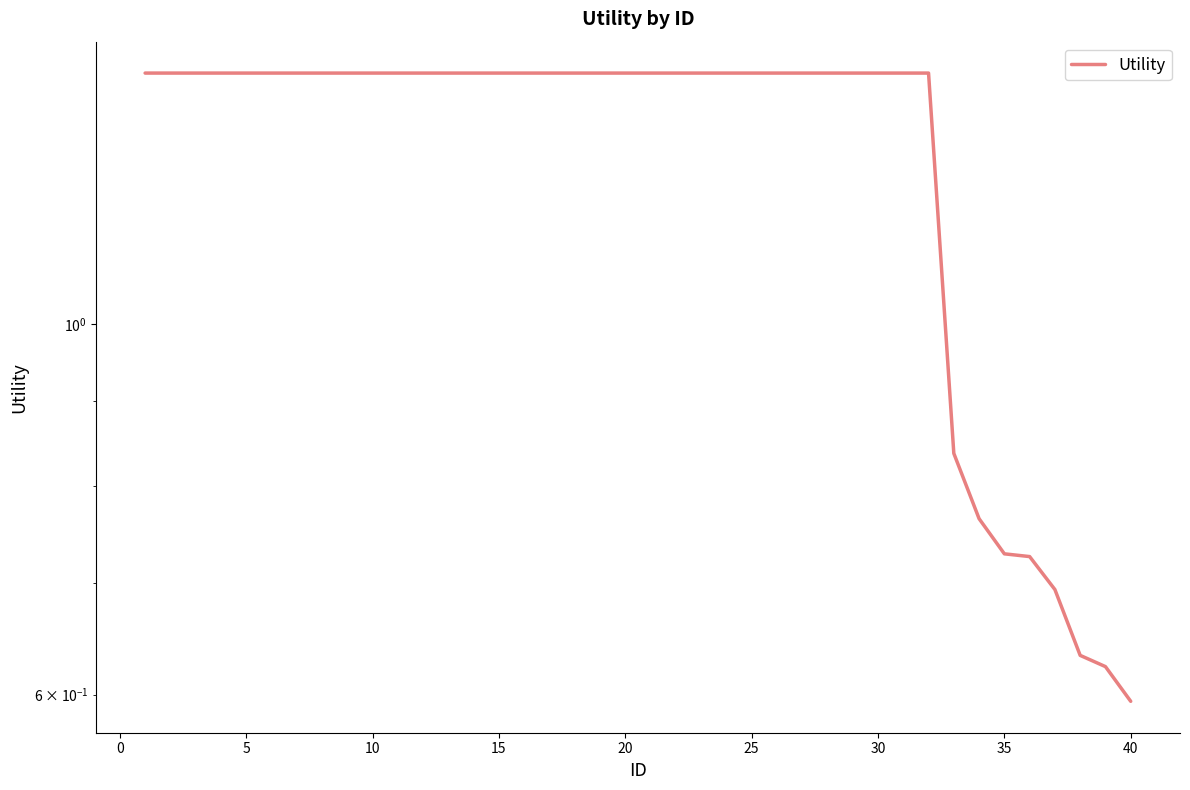

How many data points are less than 1?

8